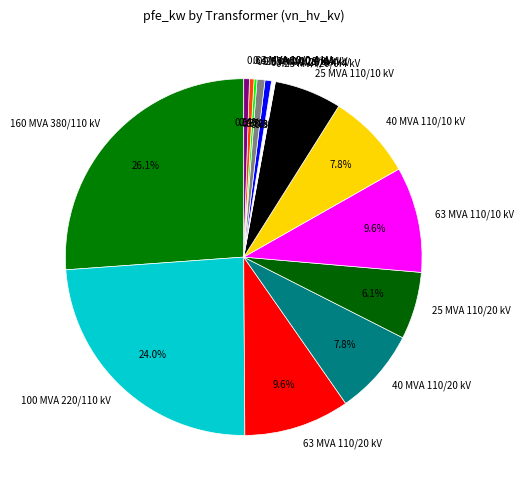

How much of the chart is everything except 0.63 MVA 10/0.4 kV?

99.5%